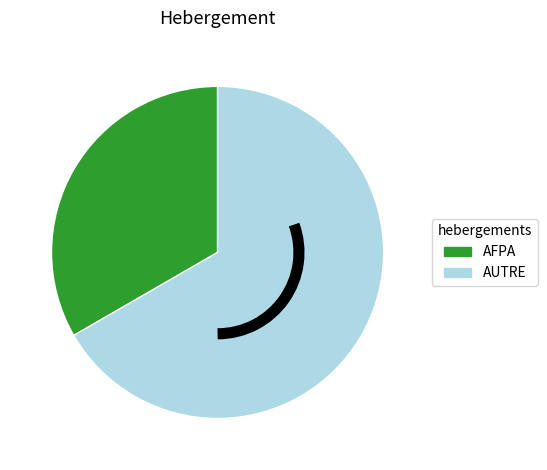

Count the number of slices in the pie.

2